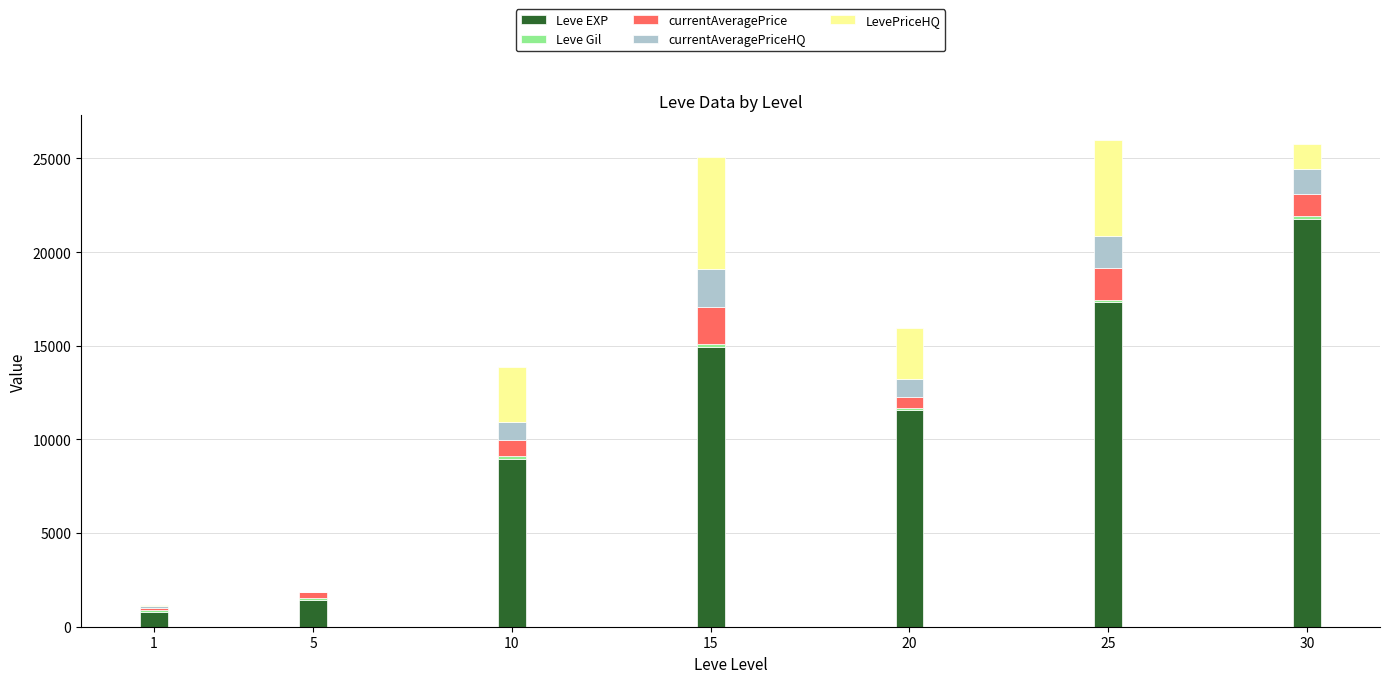

Count the number of data series in this chart.

5